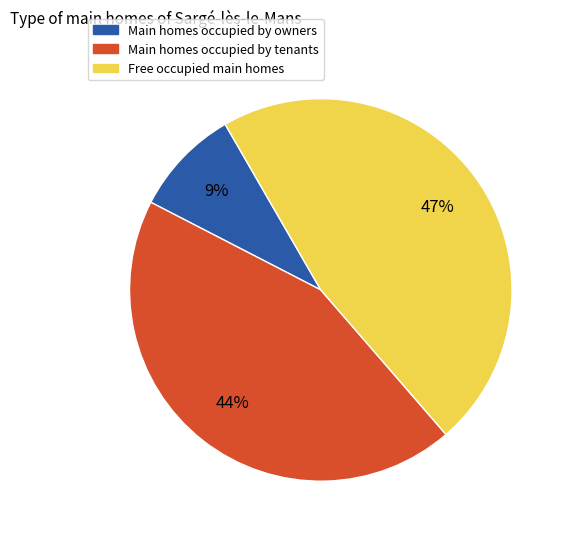

Approximately how many times larger is the value at Free occupied main homes compared to Main homes occupied by owners?

5.2